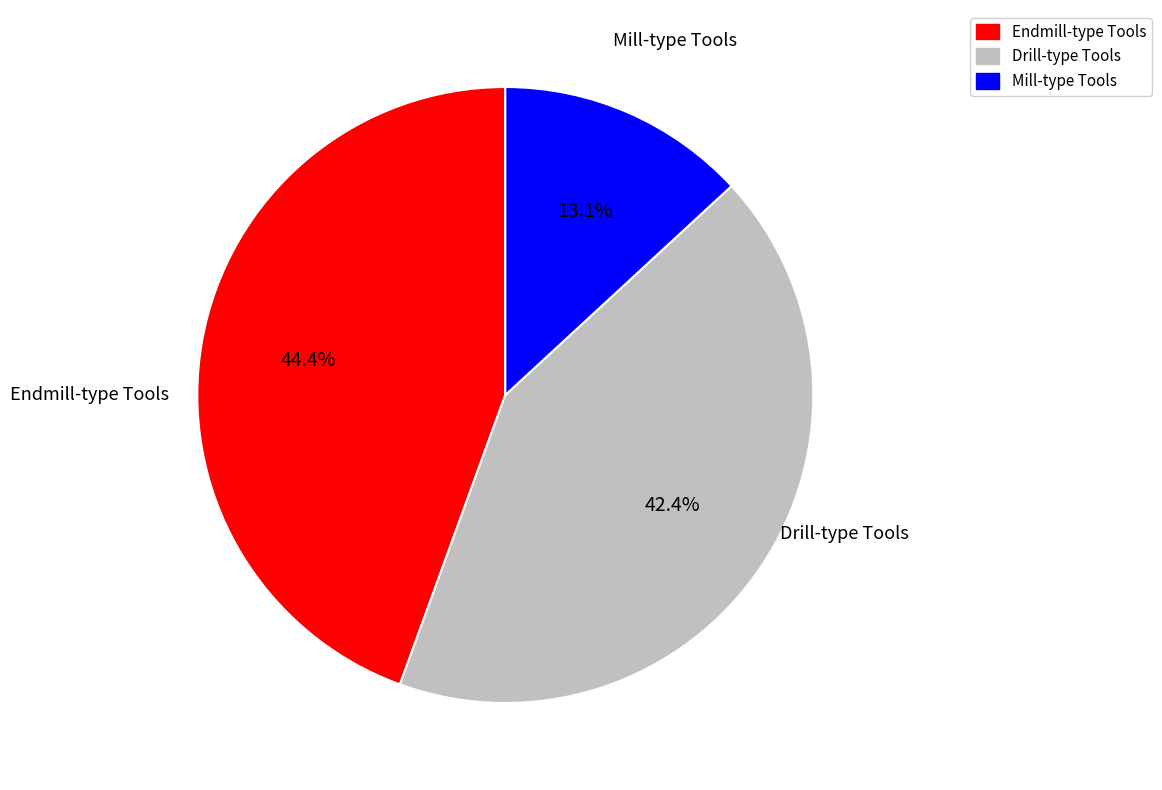

Does Mill-type Tools represent more than half of the total?

No